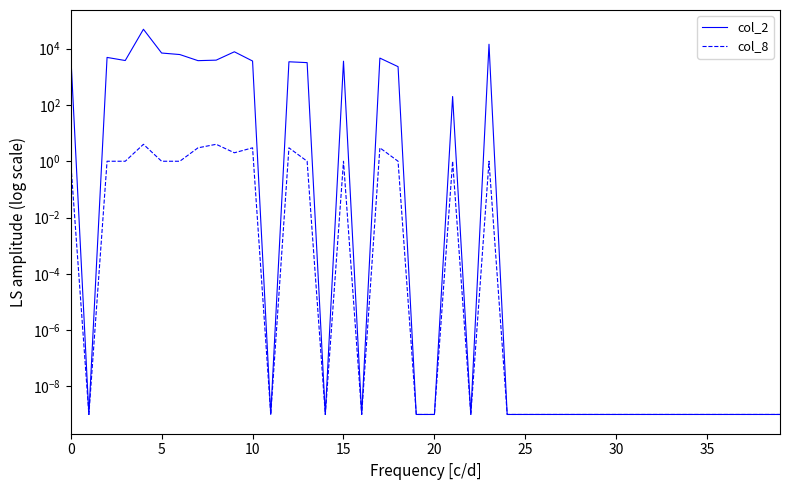

What is the difference between the col_2 values at 32 and 10?

3650.0